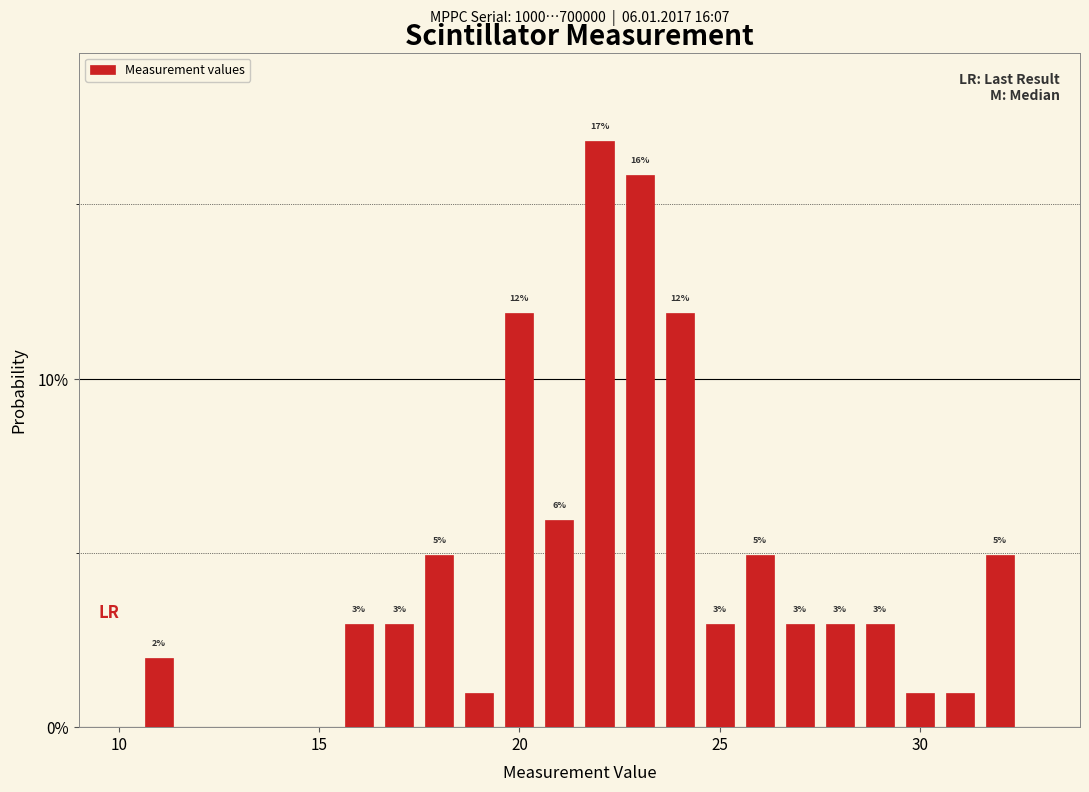

Around what value on the x-axis is the tallest bar? Give the approximate position of its centre, as read against the axis.

22.0